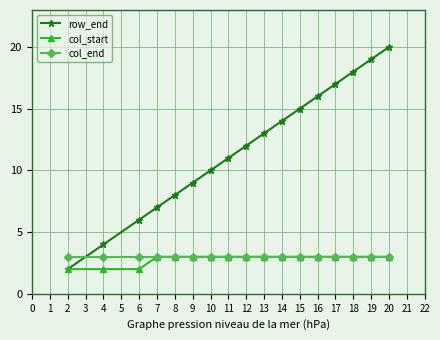

What is the value of the row_end point at the 8th from the left?

11